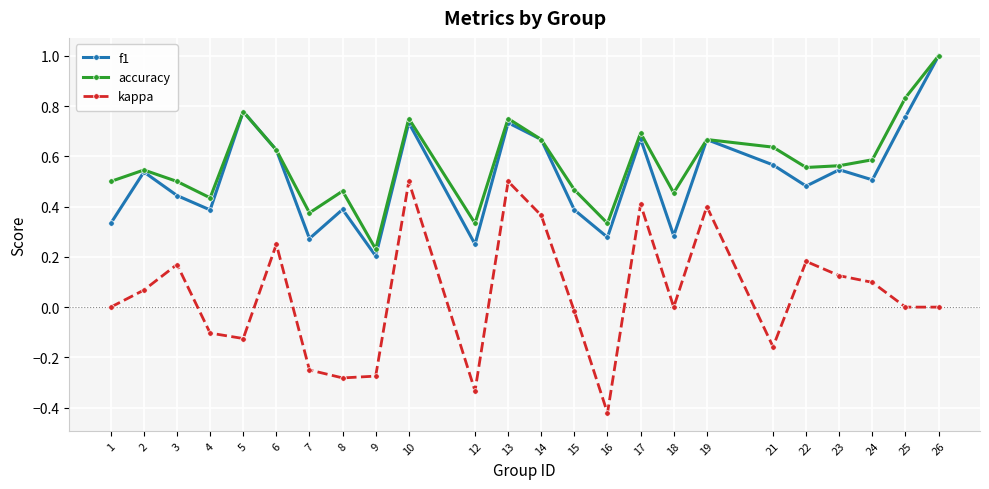

Rank the series at 12 from lowest to highest value.

kappa, f1, accuracy